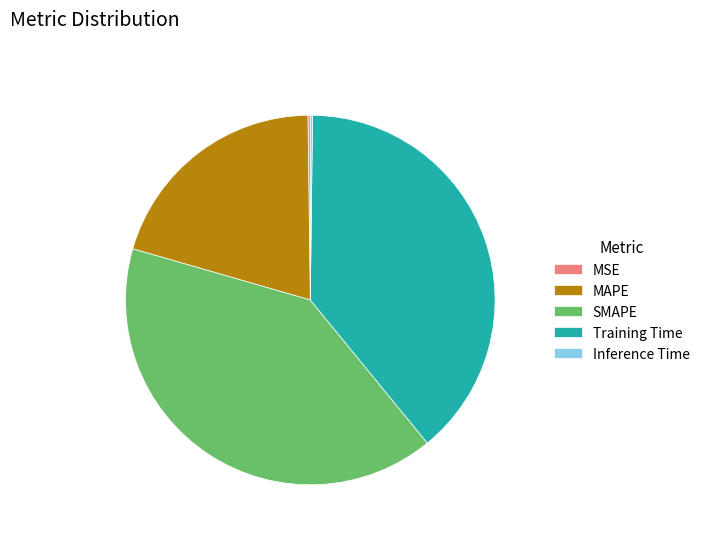

Does Training Time account for over 50% of the chart?

No